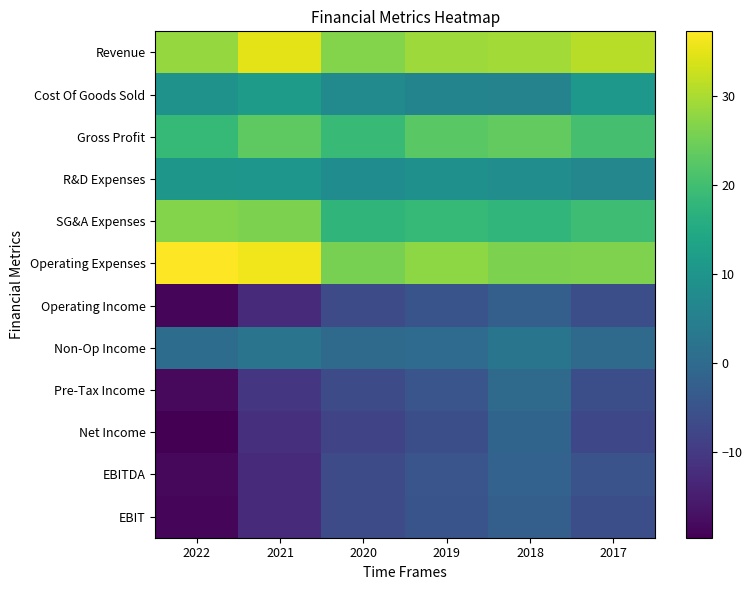

List the series in order of their peak value, highest first.

Operating Expenses, Revenue, SG&A Expenses, Gross Profit, Cost Of Goods Sold, R&D Expenses, Non-Op Income, Pre-Tax Income, Net Income, EBITDA, Operating Income, EBIT